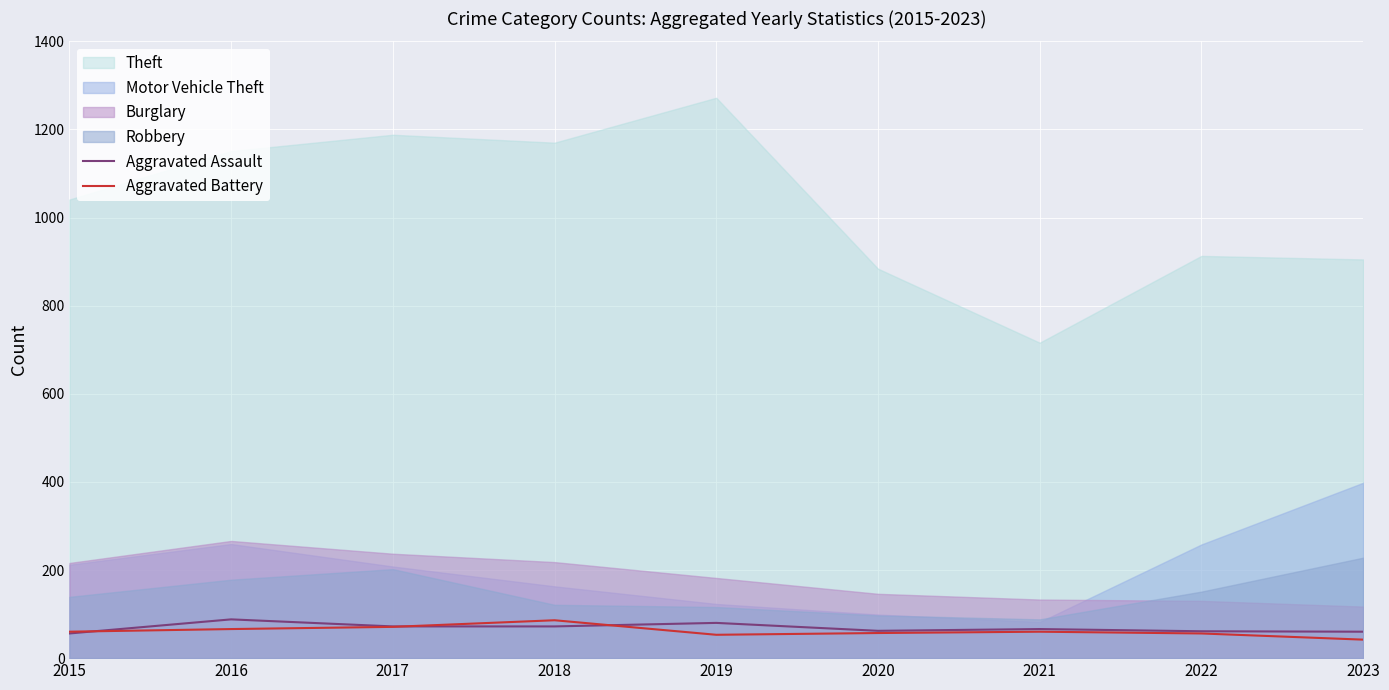

How many values in the Aggravated Battery series are below 60?

4